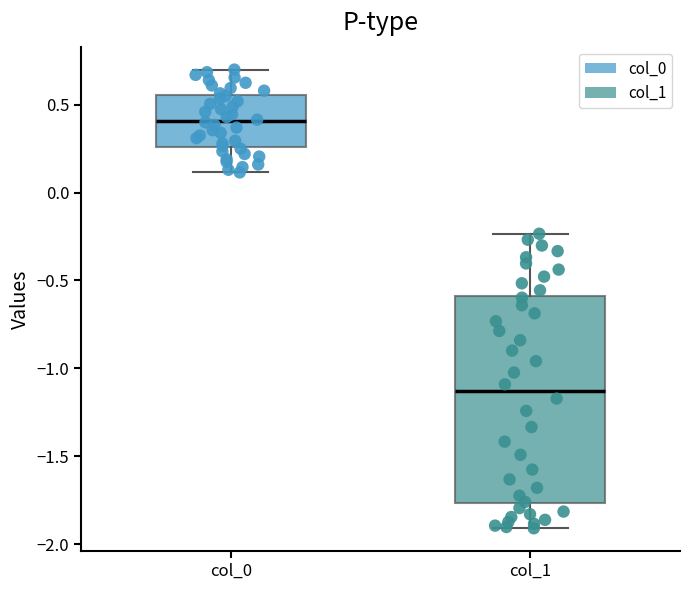

Which box's median line is the lowest?

col_1